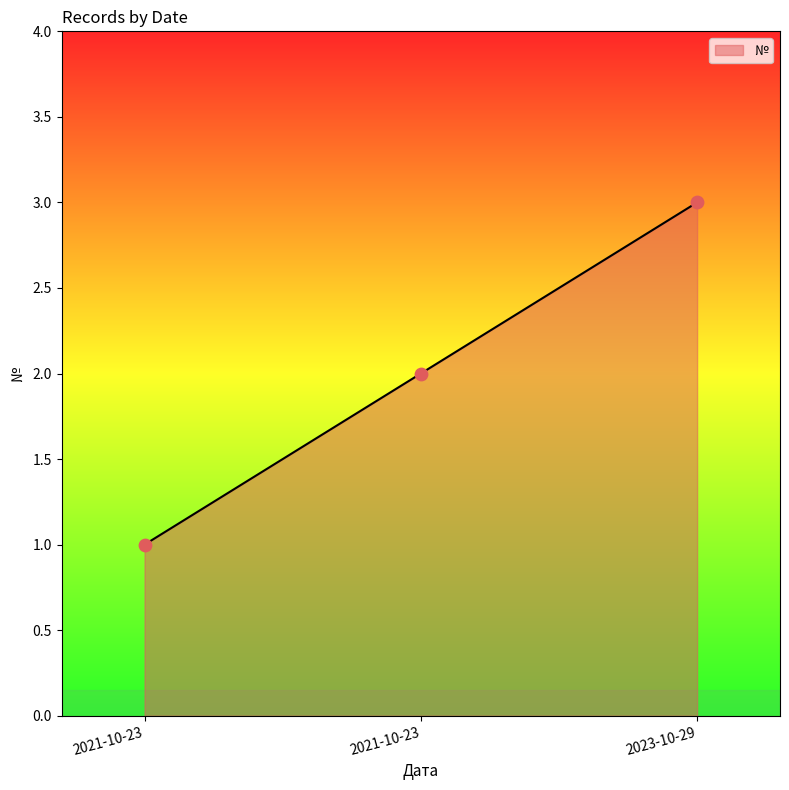

Between 2023-10-29 and 2021-10-23, which is larger?

2023-10-29